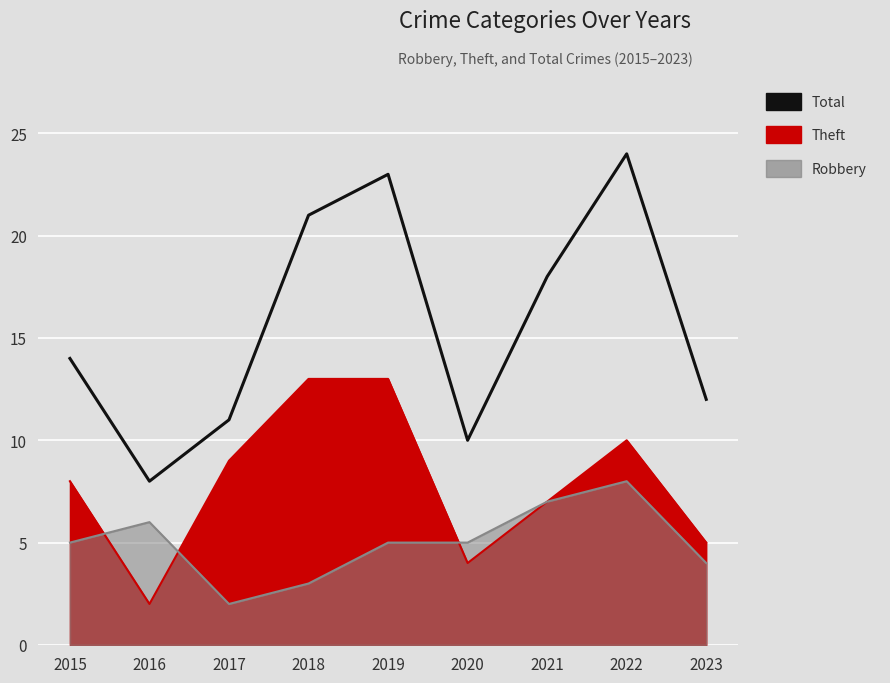

What is the value of the 4th point from the left?

21